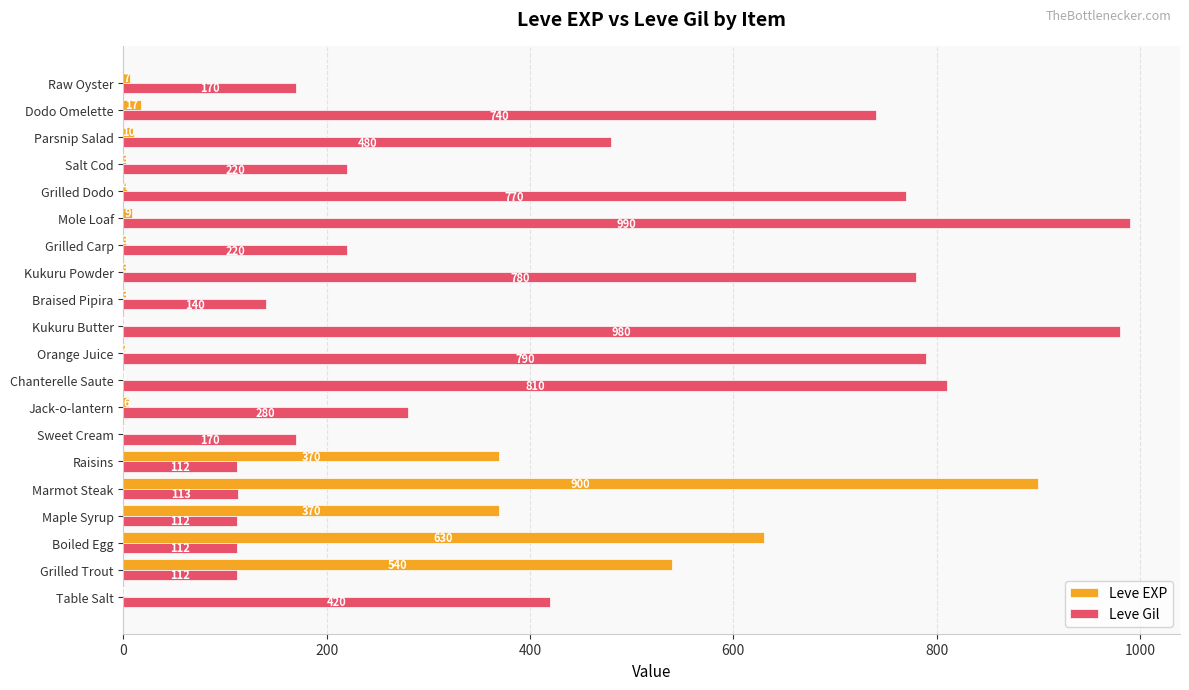

What is the greatest value displayed?

990